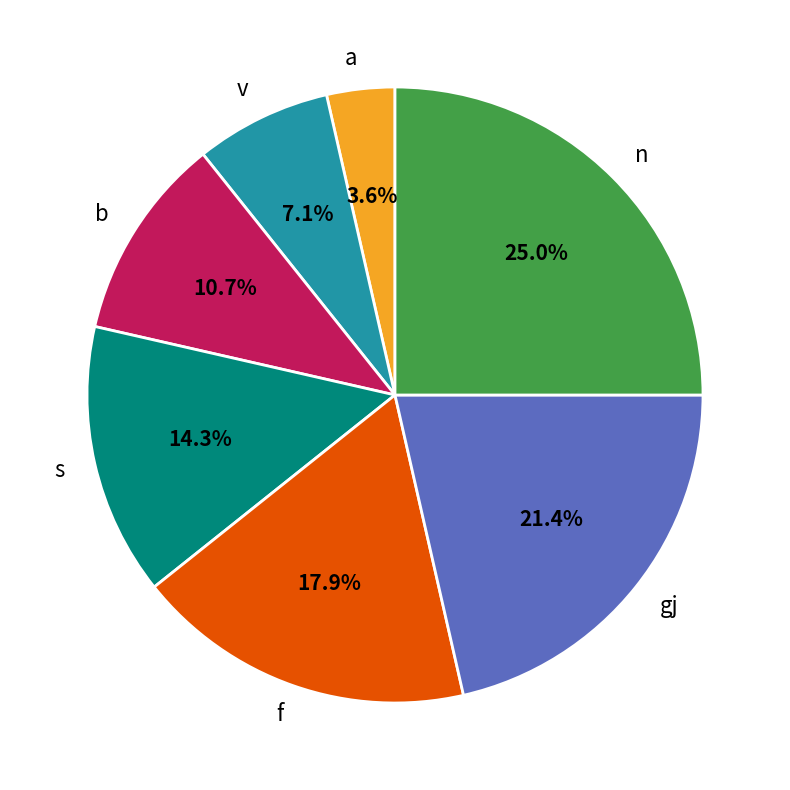

Does b account for over 50% of the chart?

No